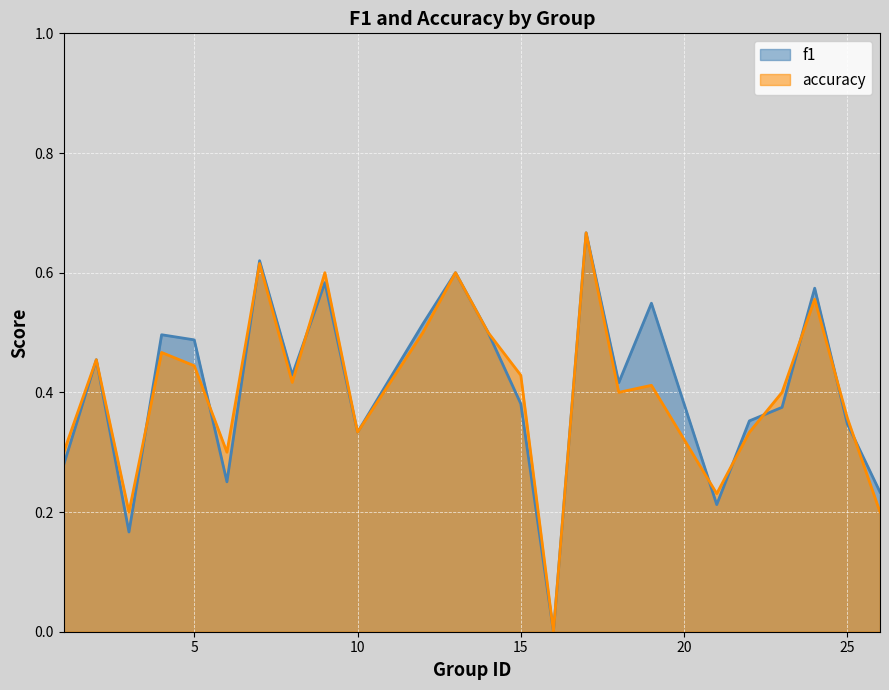

Does the chart display data point markers on the line(s)?

No